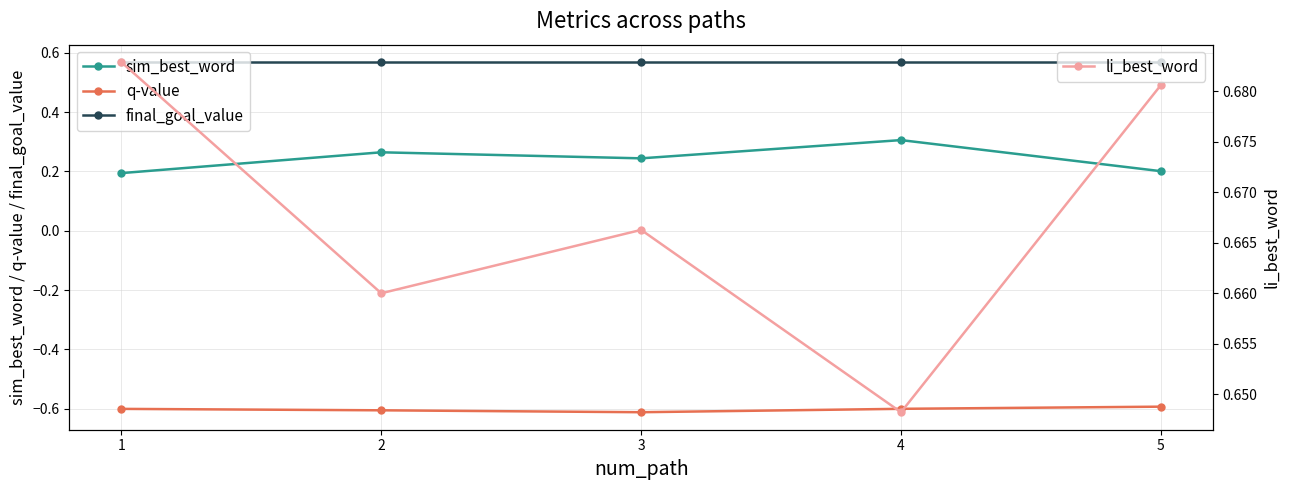

Rank the categories by q-value value from highest to lowest.

5, 4, 1, 2, 3